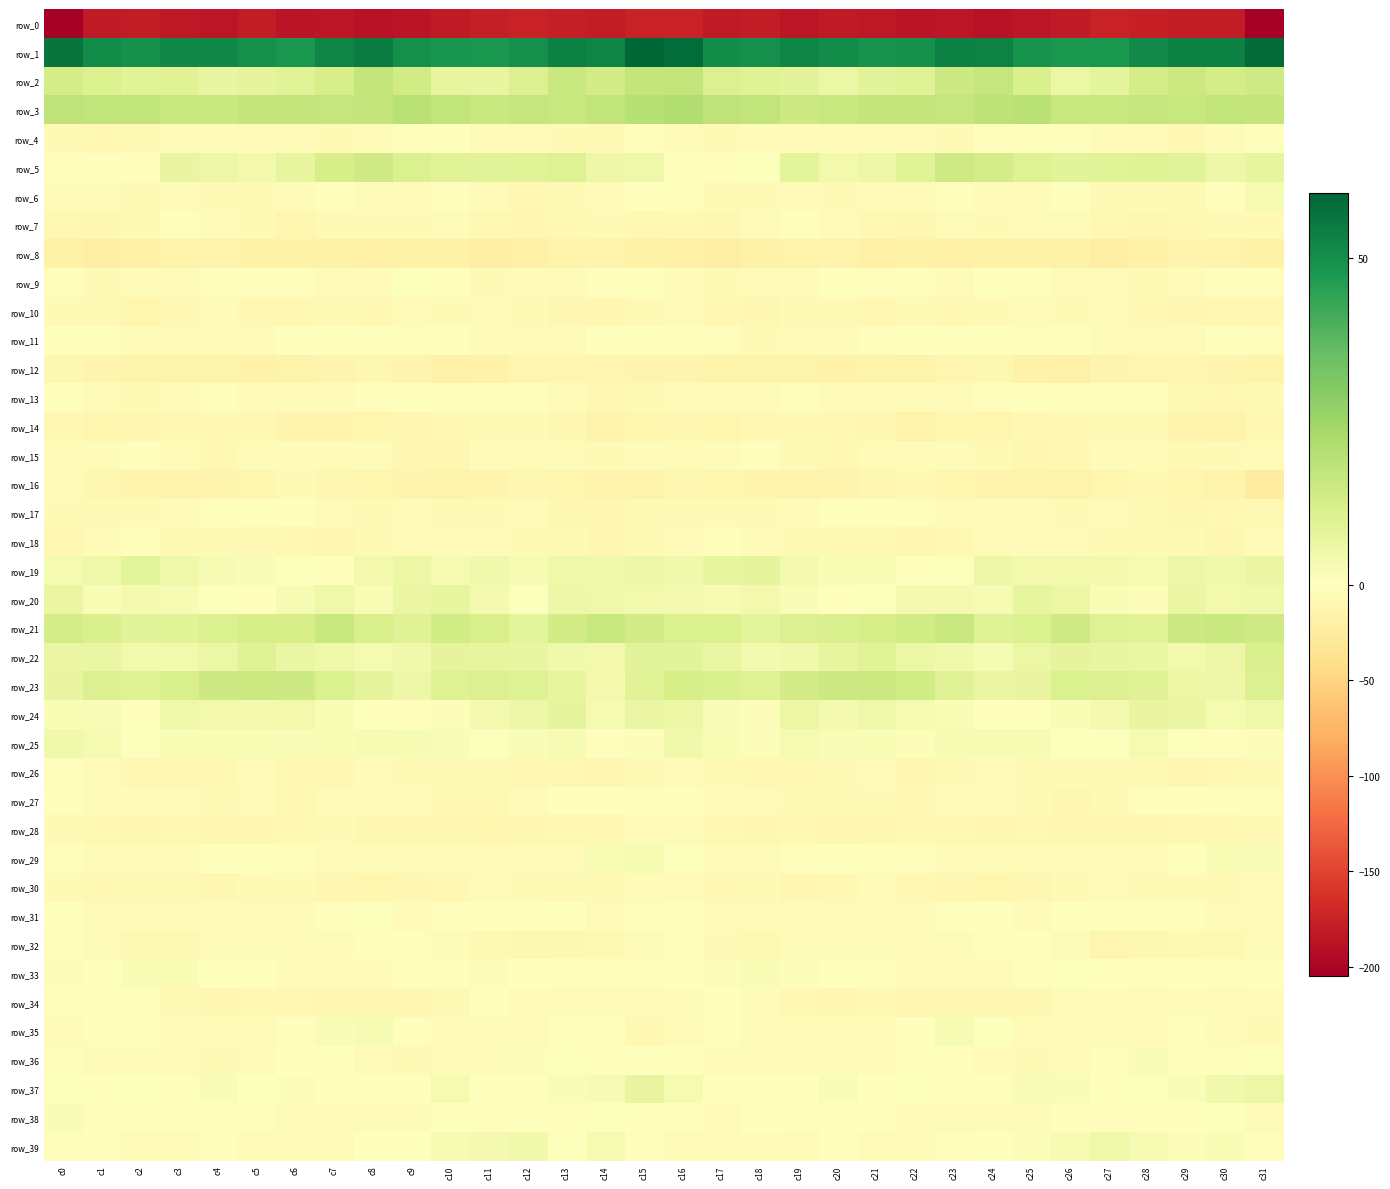

At c23, list the series in order from largest to smallest.

row_1, row_3, row_21, row_2, row_5, row_23, row_22, row_20, row_25, row_35, row_24, row_19, row_11, row_31, row_36, row_37, row_39, row_6, row_13, row_32, row_29, row_15, row_33, row_27, row_9, row_17, row_38, row_7, row_4, row_26, row_28, row_18, row_10, row_34, row_30, row_12, row_16, row_14, row_8, row_0